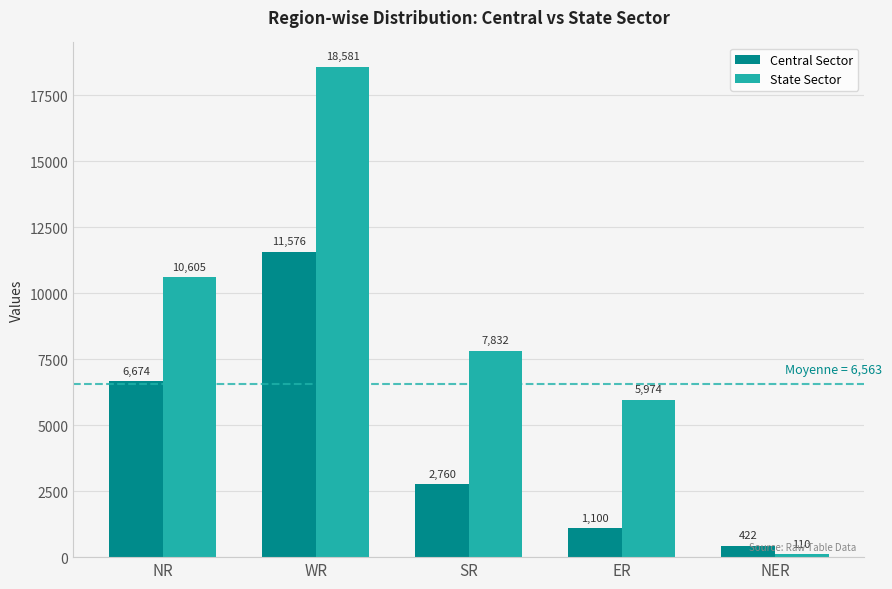

Rank the series by their maximum value, from lowest to highest.

Central Sector, State Sector